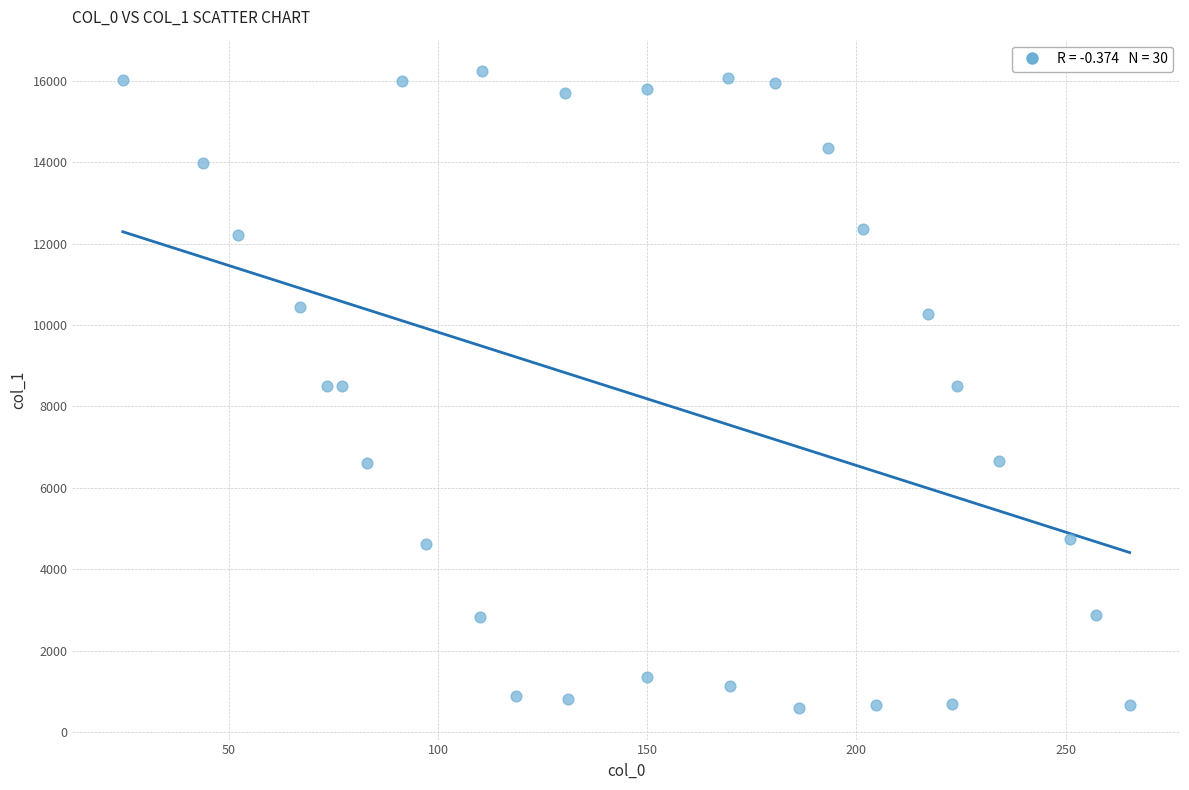

What is the range of Y values (max minus min)?

15620.4